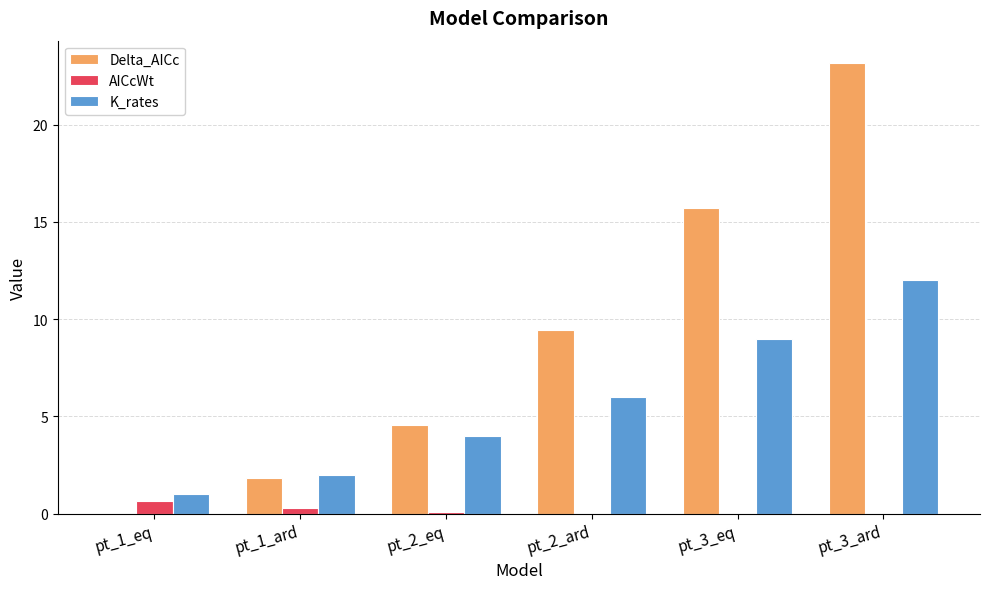

Which series changed the most between pt_1_ard and pt_2_ard?

Delta_AICc